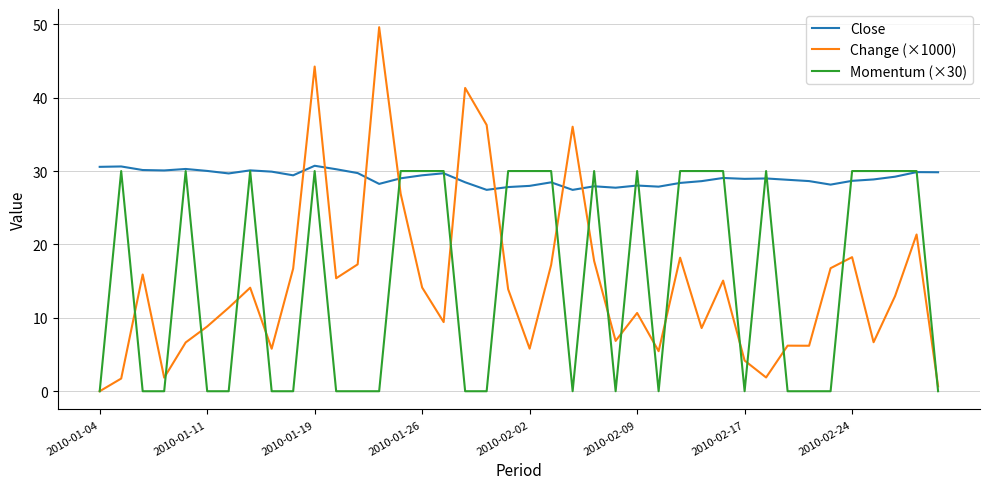

Which series has the widest spread of values?

Change (×1000)